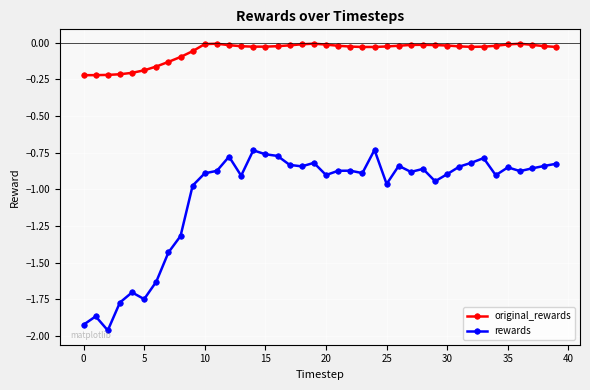

True or false: rewards has more than 0 points higher than both neighbors.

True